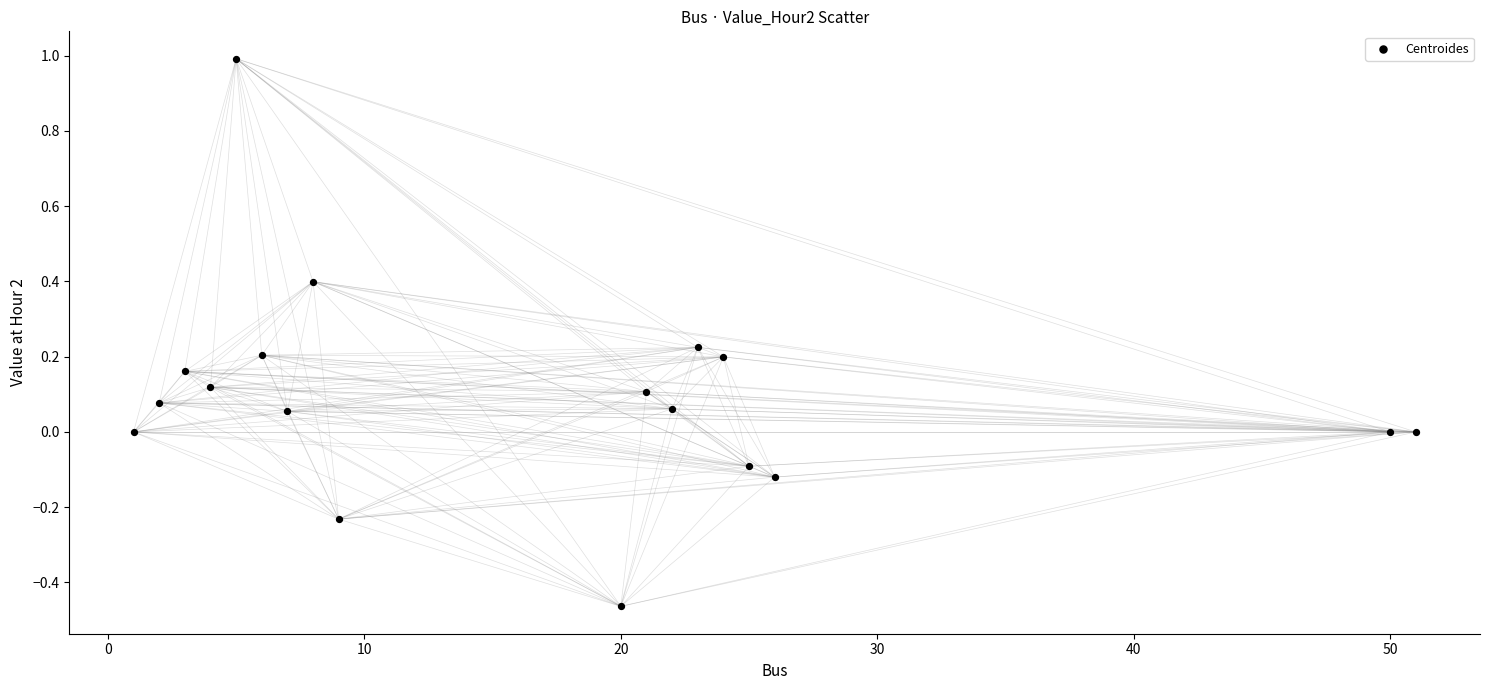

What is the range of Y values (max minus min)?

1.5